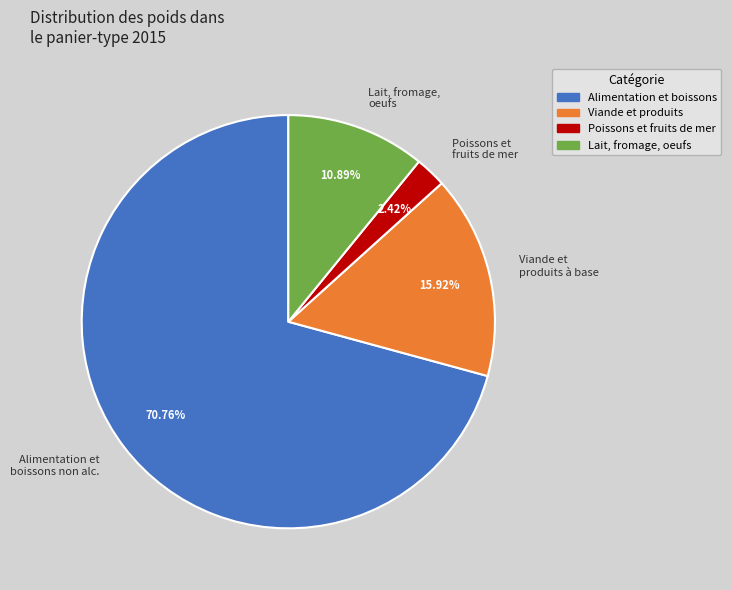

Is the sum of Lait, fromage, oeufs and Viande et produits à base greater than half?

No